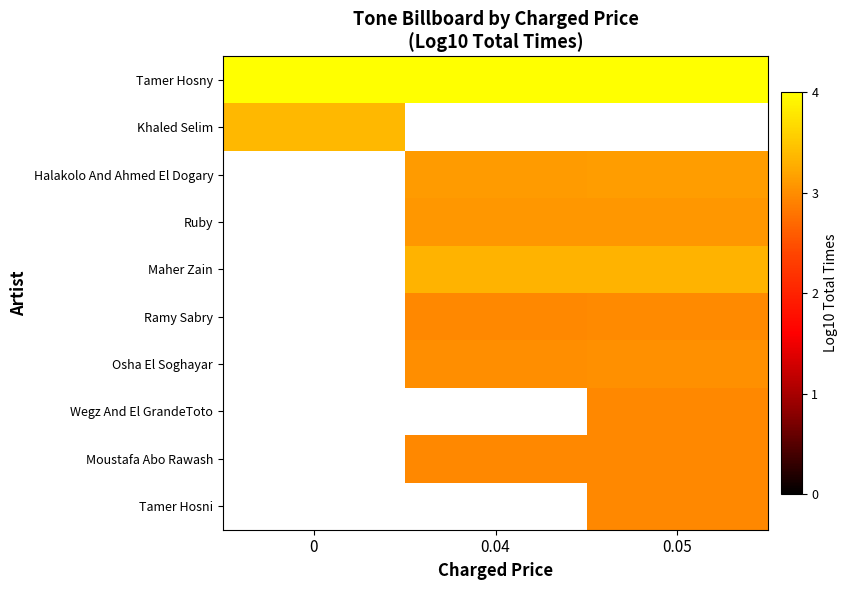

Is the value of Halakolo And Ahmed El Dogary at 0.04 greater than the value of Osha El Soghayar at 0.04?

Yes